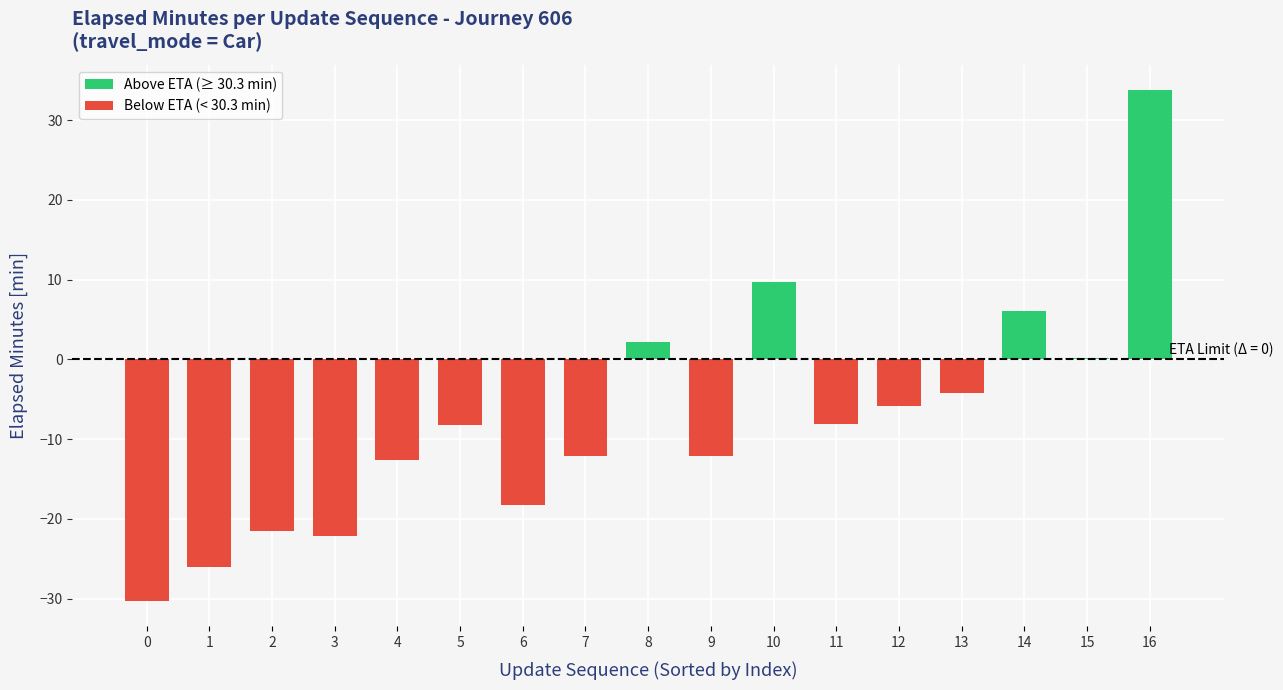

Are the bars grouped side by side (vs. stacked)?

No